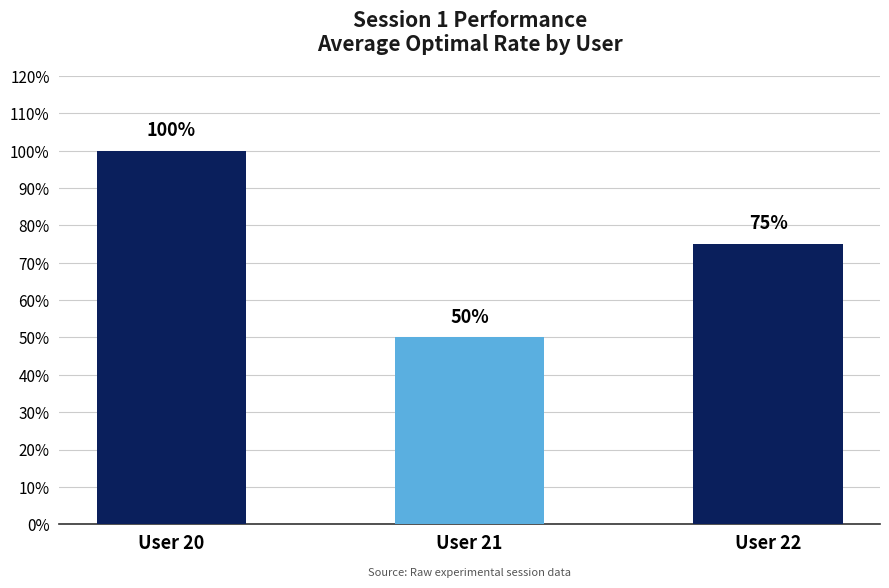

What is the difference between the maximum and minimum values?

0.5